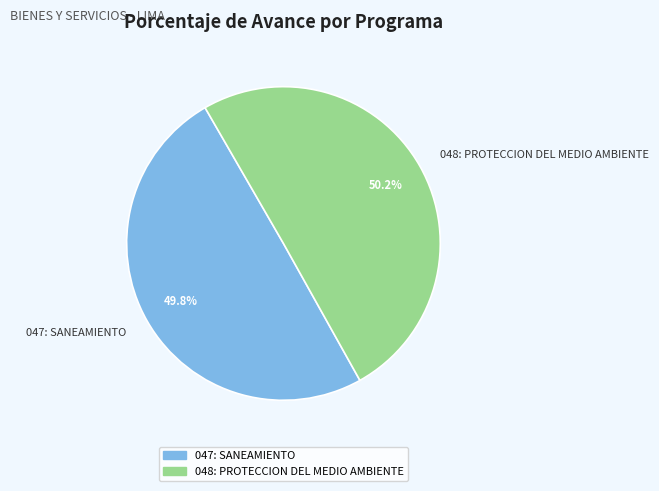

The 048: PROTECCION DEL MEDIO AMBIENTE slice represents 50% of the pie. True or false?

True